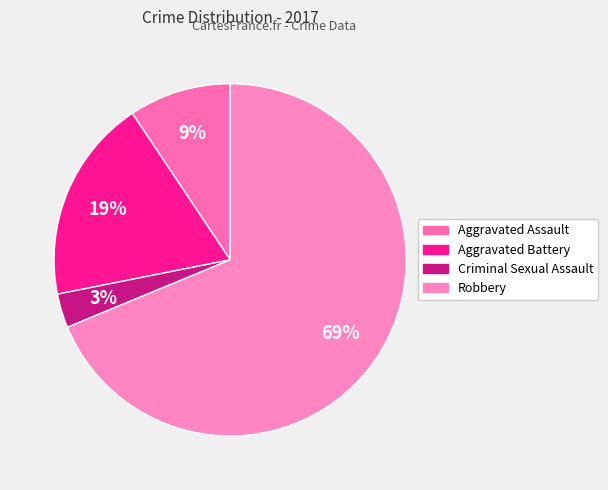

Count the number of slices in the pie.

4